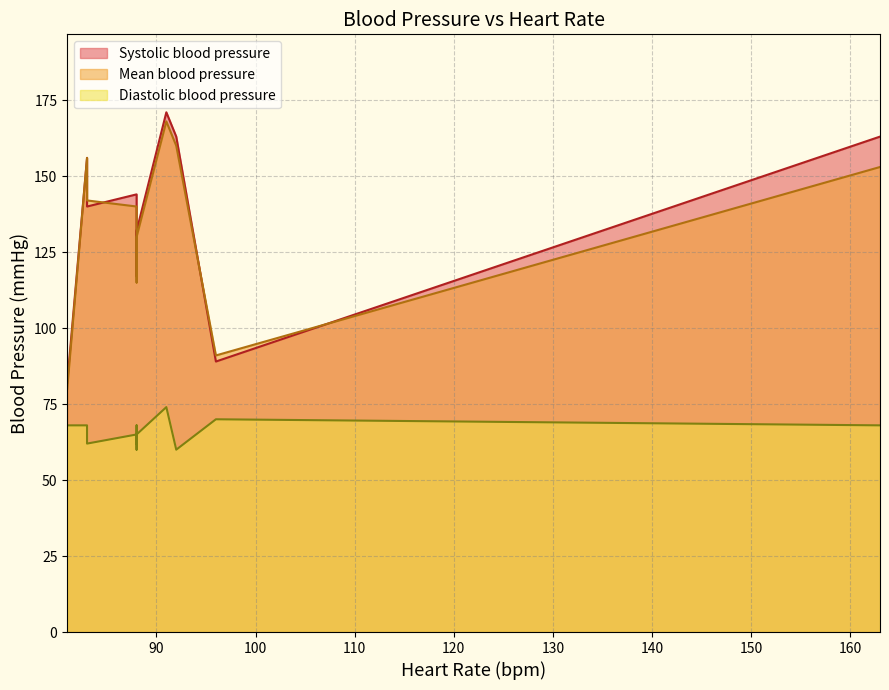

What is the smallest value displayed?

60